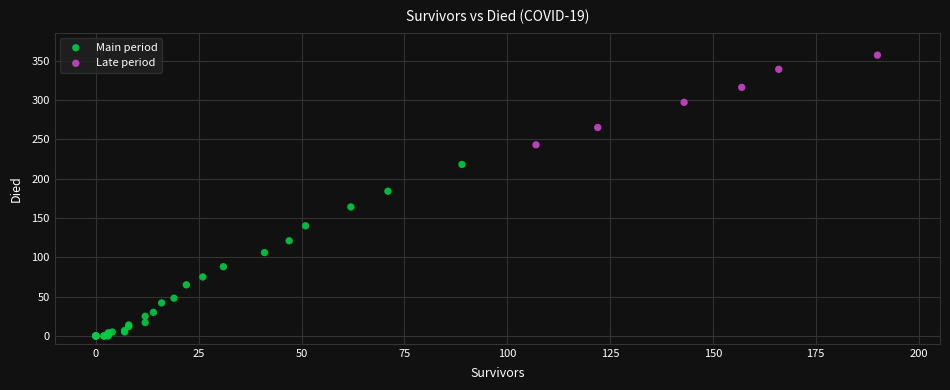

Which series contains the highest Y value?

Late period